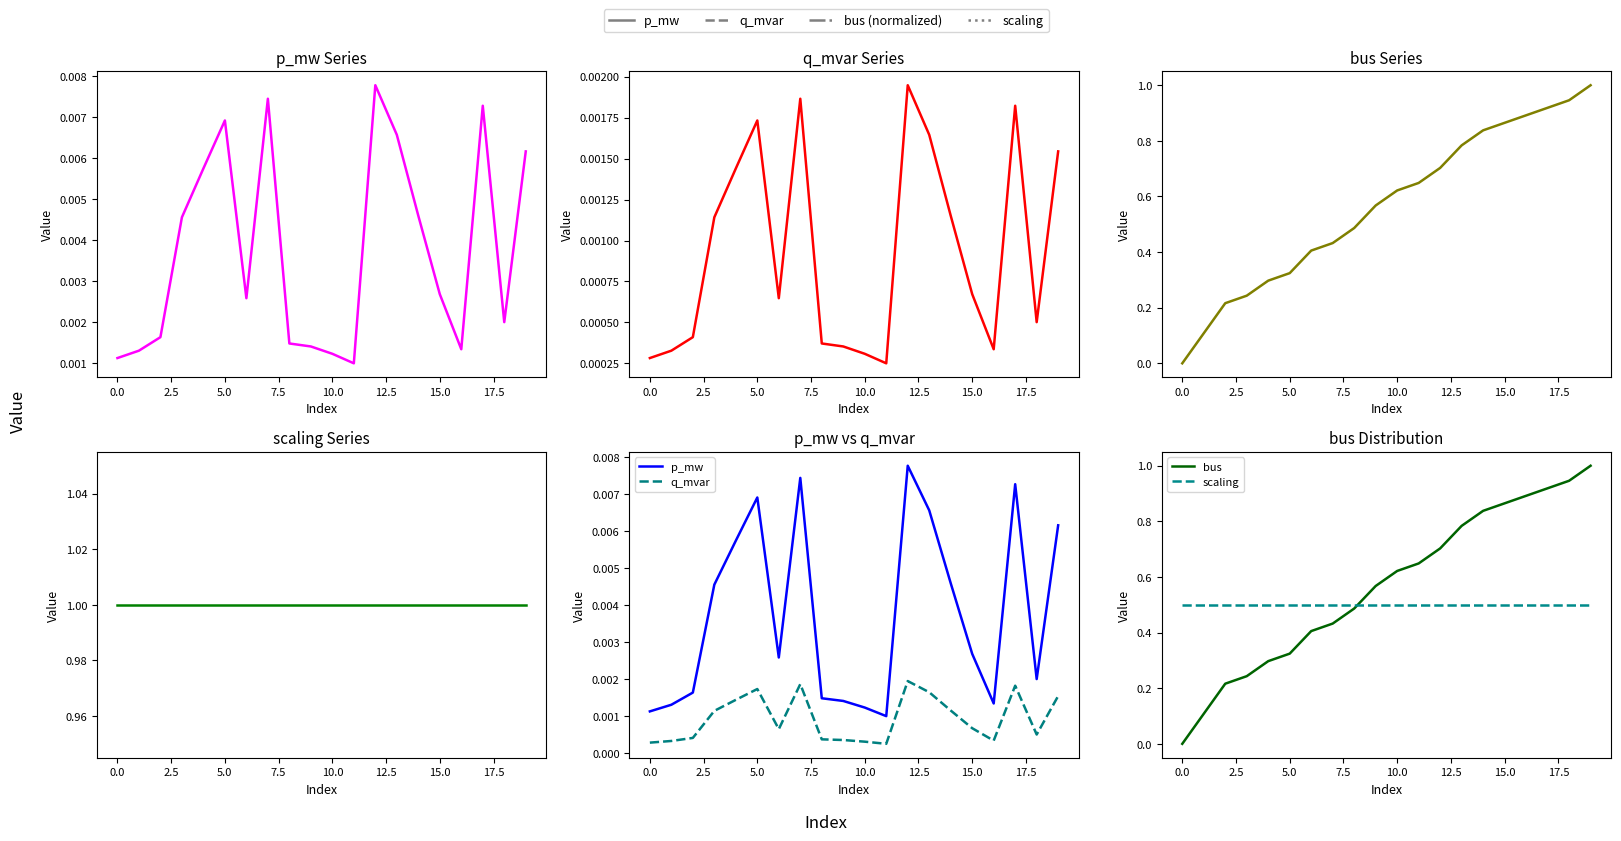

Reading left to right, transcribe all the data shown in this chart.

p_mw: 0.0	0.0	0.0	0.0	0.0	0.0	0.0	0.0	0.0	0.0	0.0	0.0	0.0	0.0	0.0	0.0	0.0	0.0	0.0	0.0
q_mvar: 0.0	0.0	0.0	0.0	0.0	0.0	0.0	0.0	0.0	0.0	0.0	0.0	0.0	0.0	0.0	0.0	0.0	0.0	0.0	0.0
bus: 0.0	0.1	0.2	0.2	0.3	0.3	0.4	0.4	0.5	0.6	0.6	0.6	0.7	0.8	0.8	0.9	0.9	0.9	0.9	1.0
scaling: 0.5	0.5	0.5	0.5	0.5	0.5	0.5	0.5	0.5	0.5	0.5	0.5	0.5	0.5	0.5	0.5	0.5	0.5	0.5	0.5